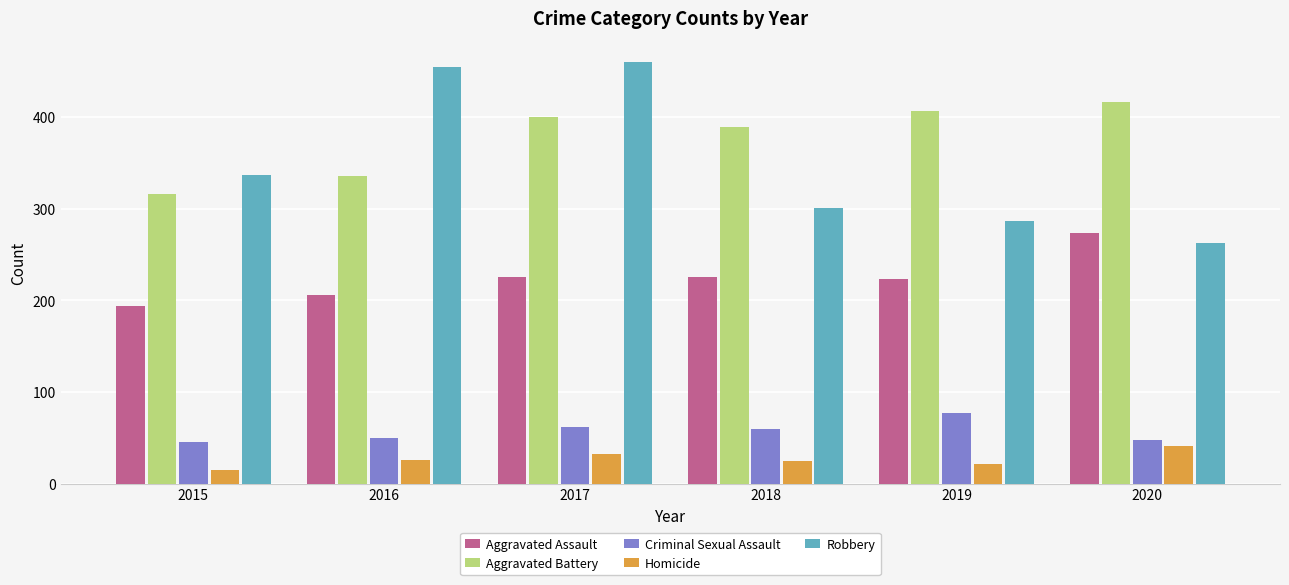

Which series has the largest range (max minus min)?

Robbery